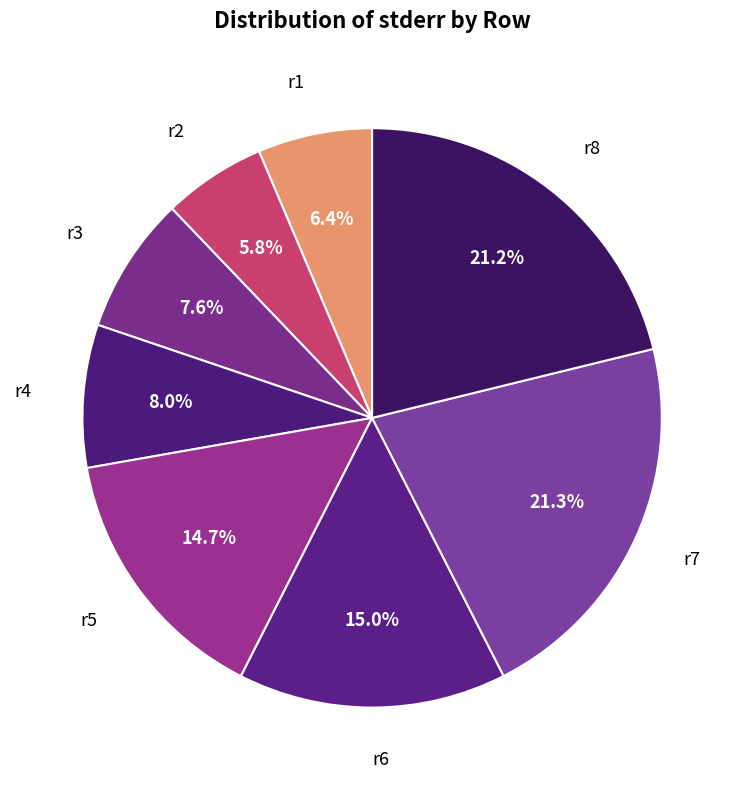

What is the smallest slice in the pie chart?

r2